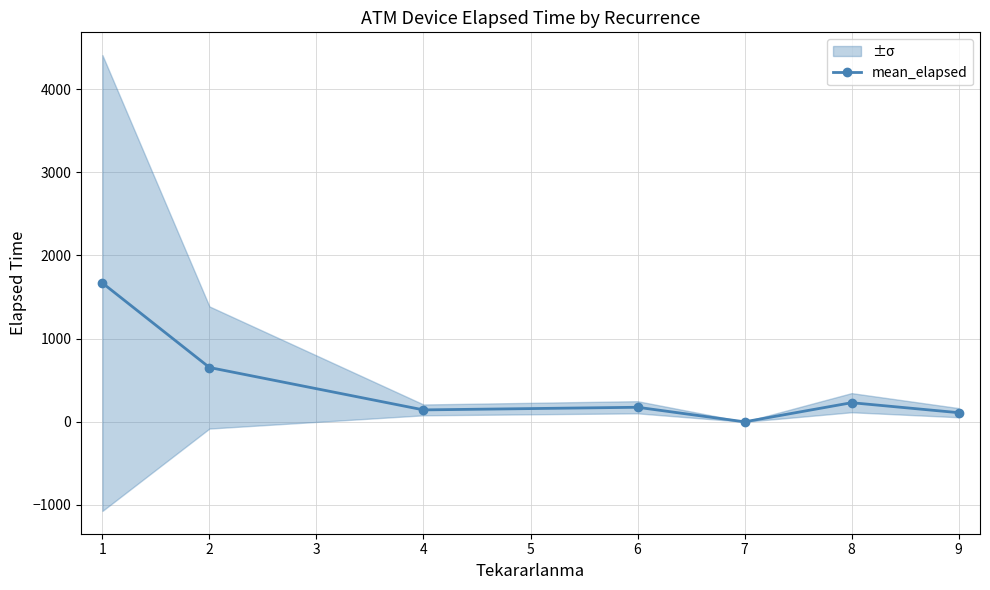

The value of mean_elapsed at 7 is 0.0. True or false?

True